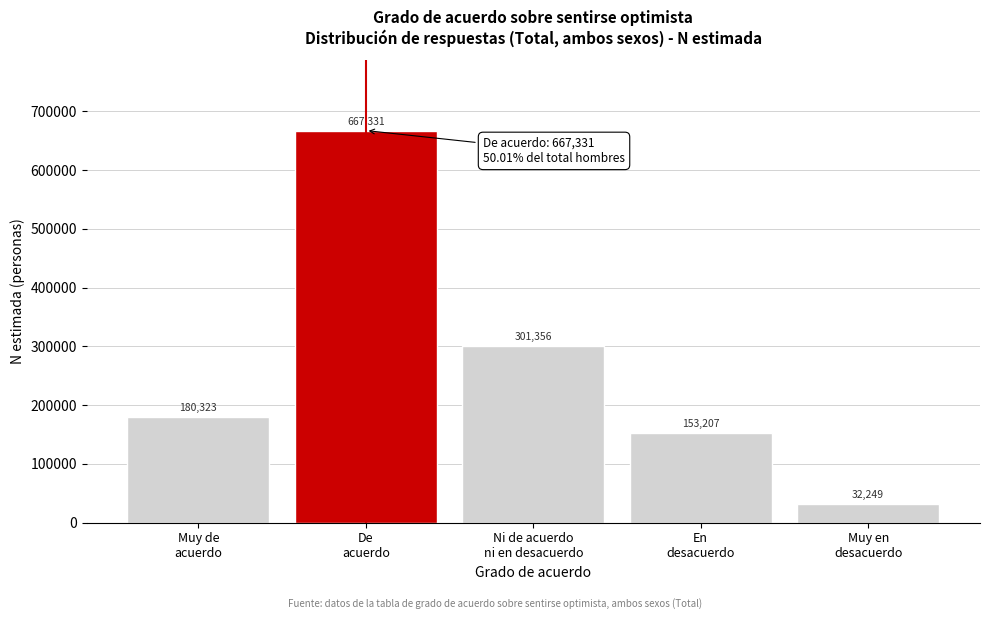

Reading left to right, list all the values displayed in this chart.

180323	667331	301356	153207	32249